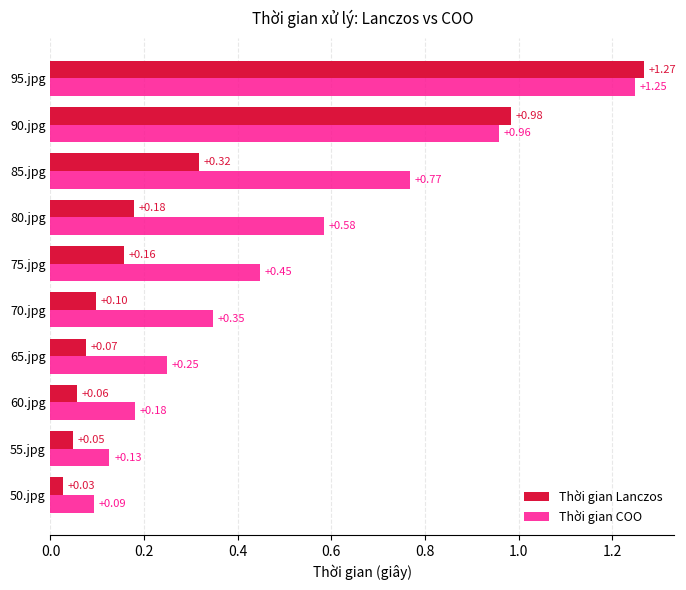

Between 55.jpg and 90.jpg, which series saw the biggest shift?

Thời gian Lanczos